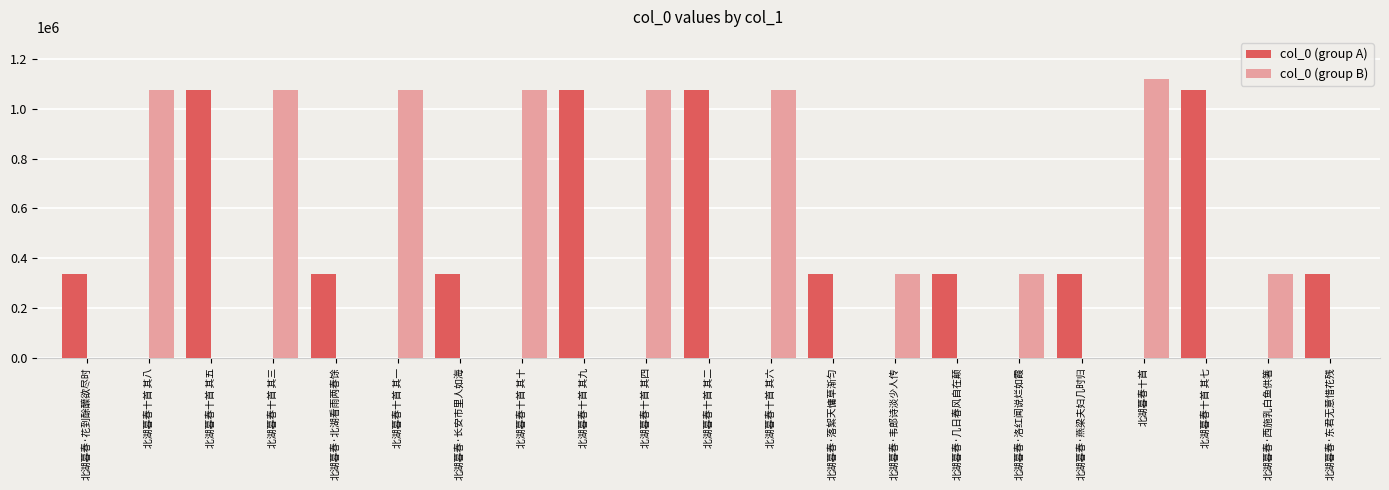

The value of col_0 (group A) at 北湖暮春十首 其五 is 499311. True or false?

False